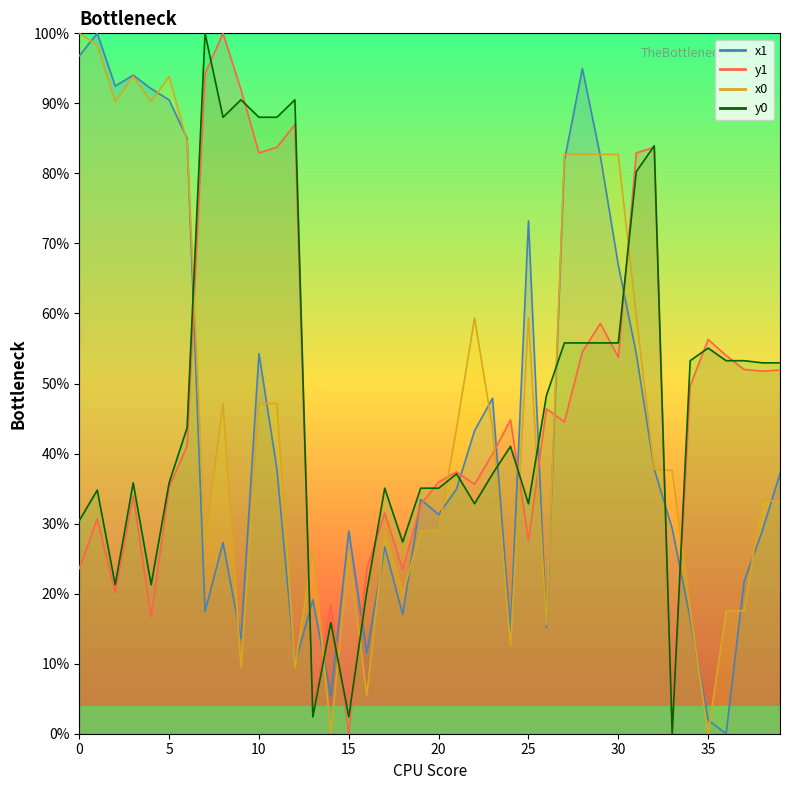

What is the spread (max minus min) of values at 27?

38.2